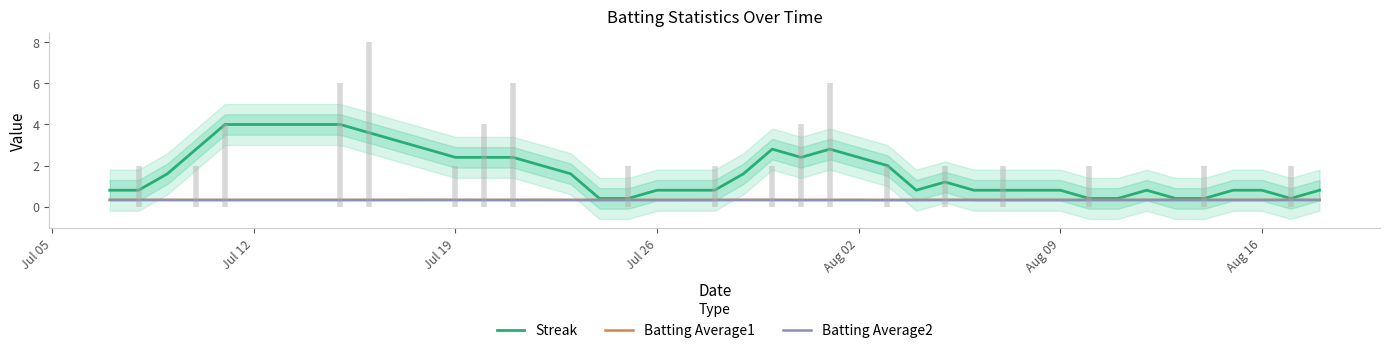

What is the lowest value of the Batting Average2 series?

0.3